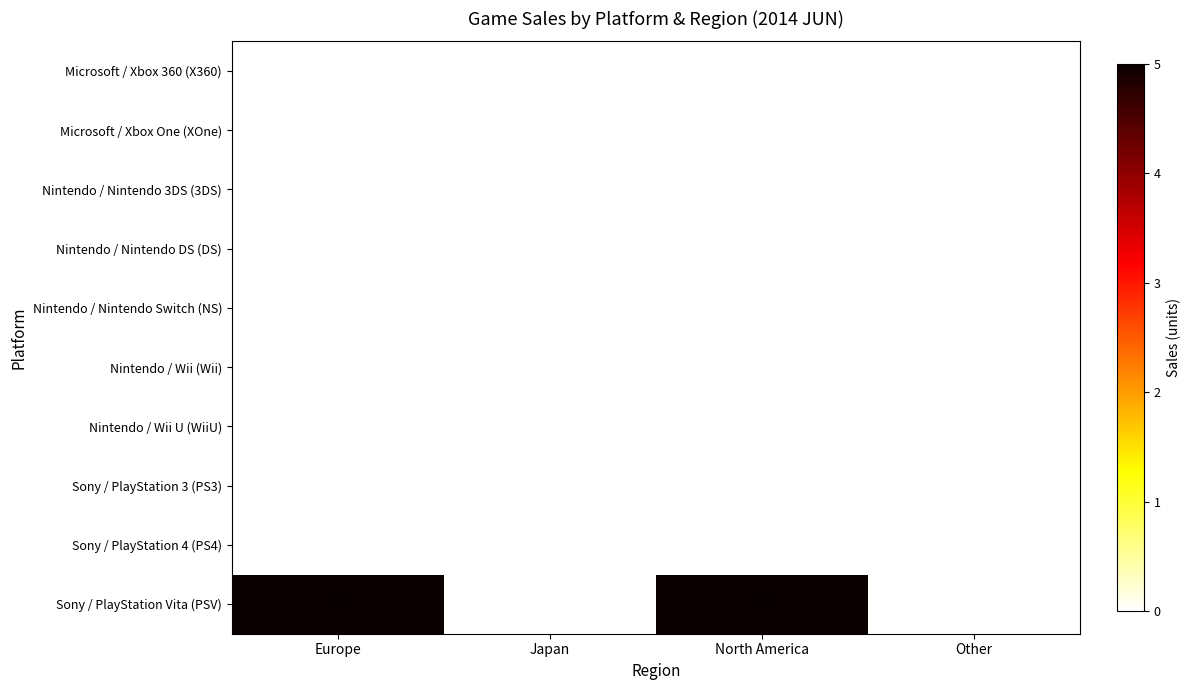

Which series changed the most between Japan and North America?

Sony / PlayStation Vita (PSV)